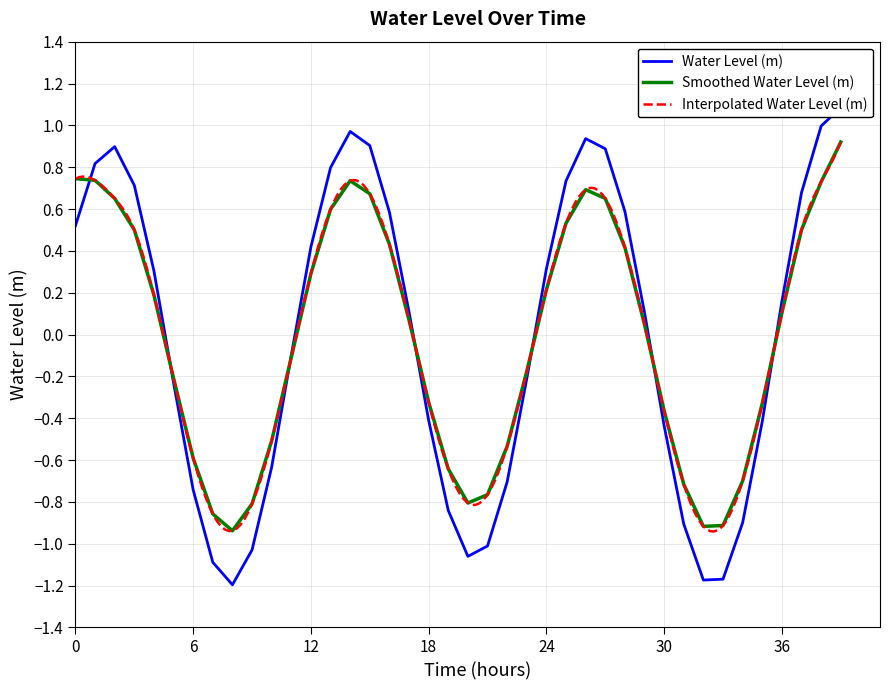

Reading left to right, transcribe all the data shown in this chart.

0.5	0.8	0.9	0.7	0.3	-0.2	-0.7	-1.1	-1.2	-1.0	-0.6	-0.1	0.4	0.8	1.0	0.9	0.6	0.1	-0.4	-0.8	-1.1	-1.0	-0.7	-0.2	0.3	0.7	0.9	0.9	0.6	0.1	-0.4	-0.9	-1.2	-1.2	-0.9	-0.4	0.2	0.7	1.0	1.1